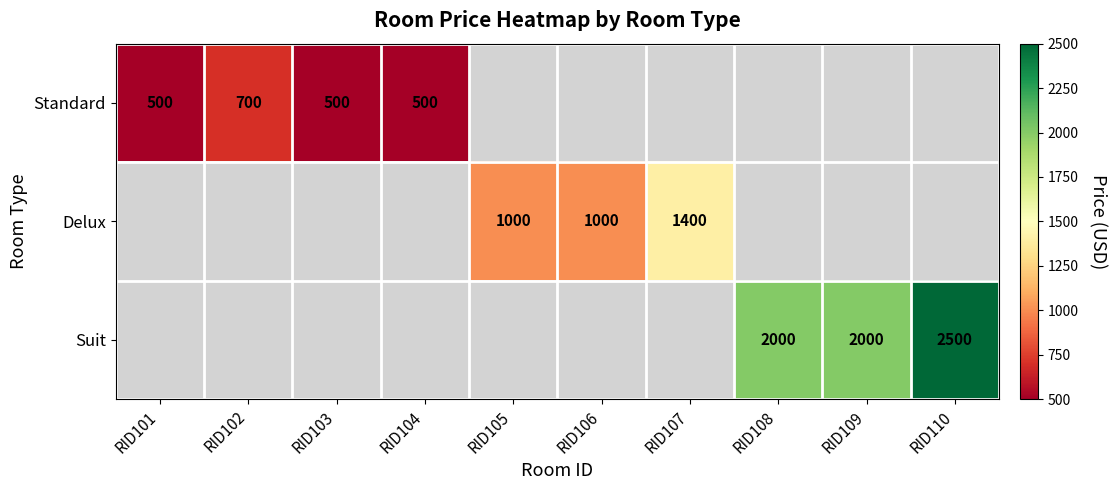

Is it true that Suit equals 2868 at RID108?

False